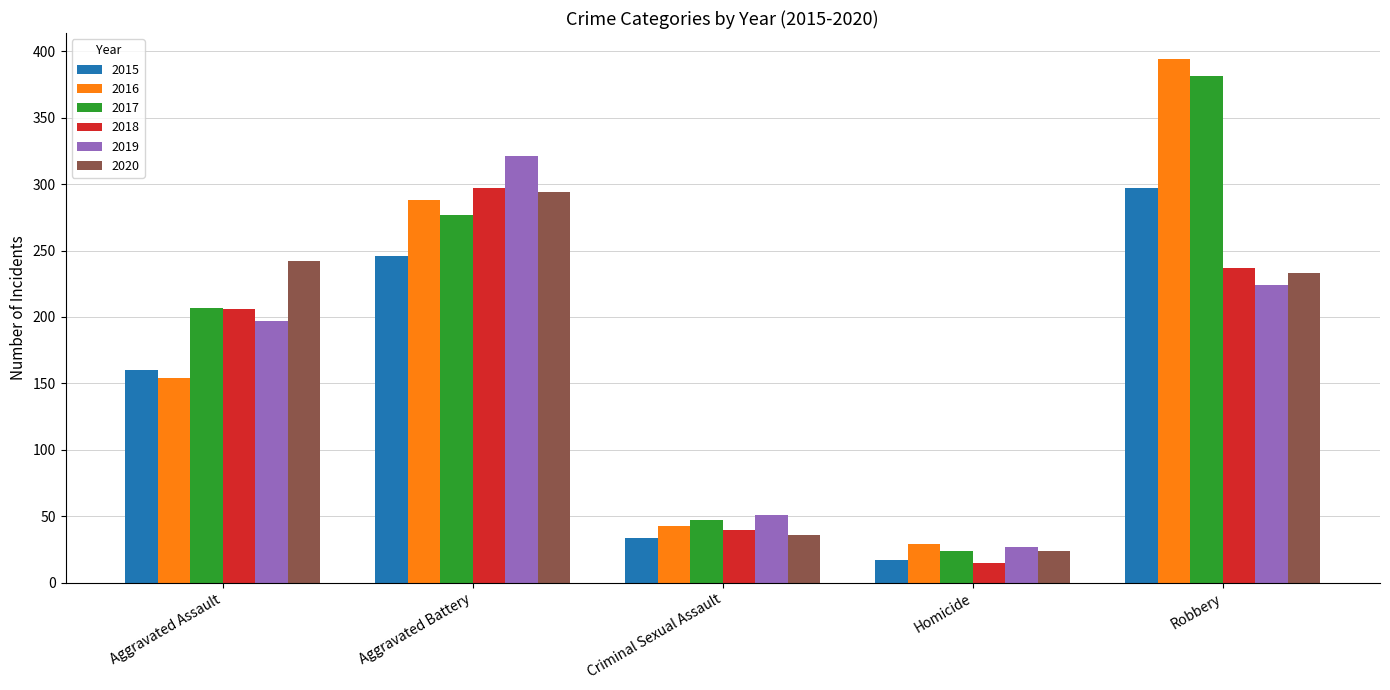

How many categories are shown in the chart?

5